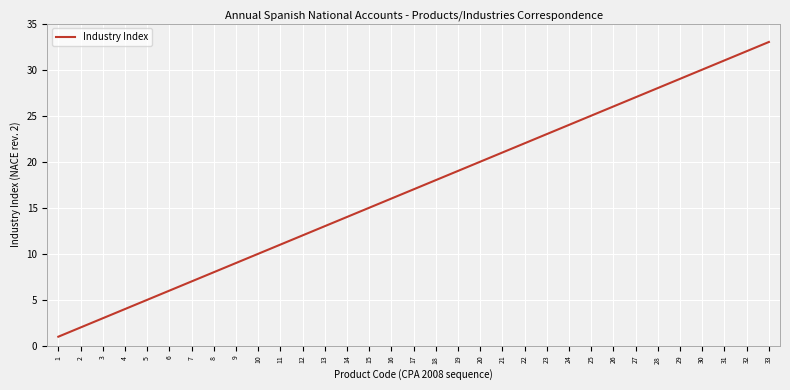

List the labels in order of value, largest first.

33, 32, 31, 30, 29, 28, 27, 26, 25, 24, 23, 22, 21, 20, 19, 18, 17, 16, 15, 14, 13, 12, 11, 10, 9, 8, 7, 6, 5, 4, 3, 2, 1